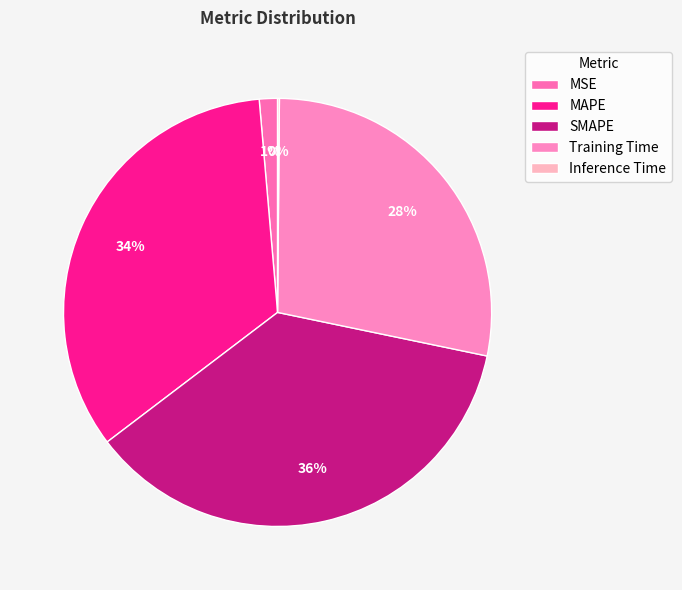

Is it true that Inference Time is 1% of the pie?

False